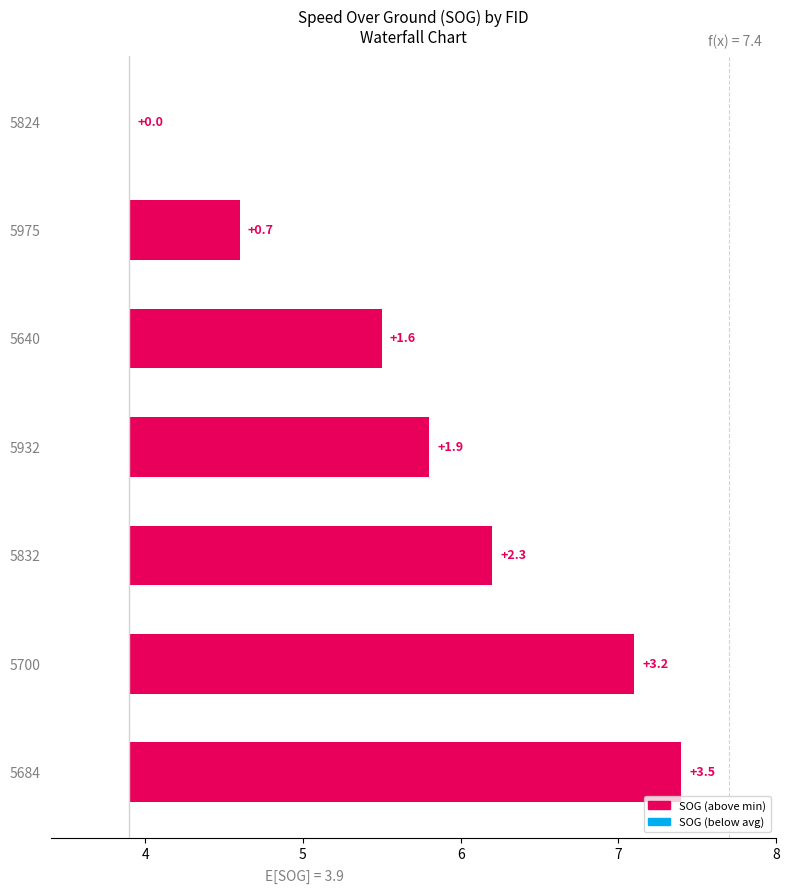

Does the chart contain stacked bars?

No